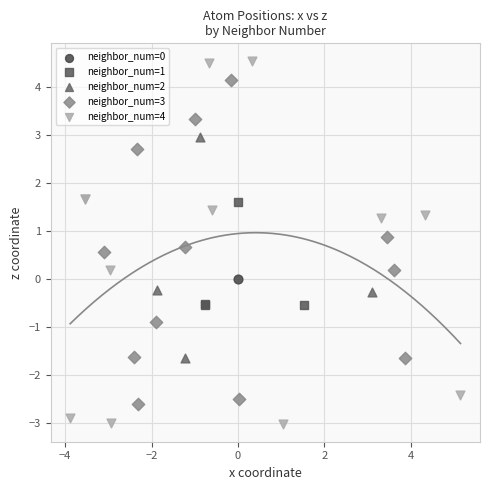

What are all the series names shown in the legend?

neighbor_num=0, neighbor_num=1, neighbor_num=2, neighbor_num=3, neighbor_num=4